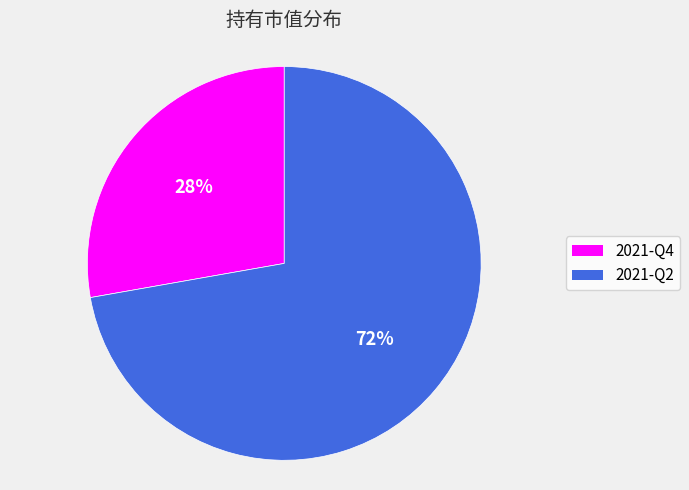

Which category has the biggest portion of the pie?

2021-Q2